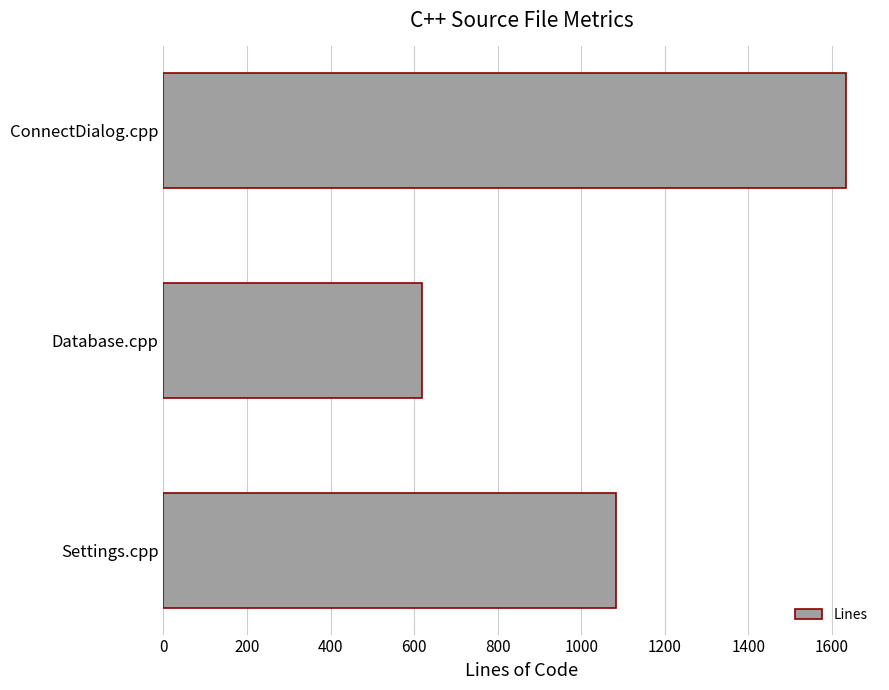

What is the minimum value shown in the chart?

620